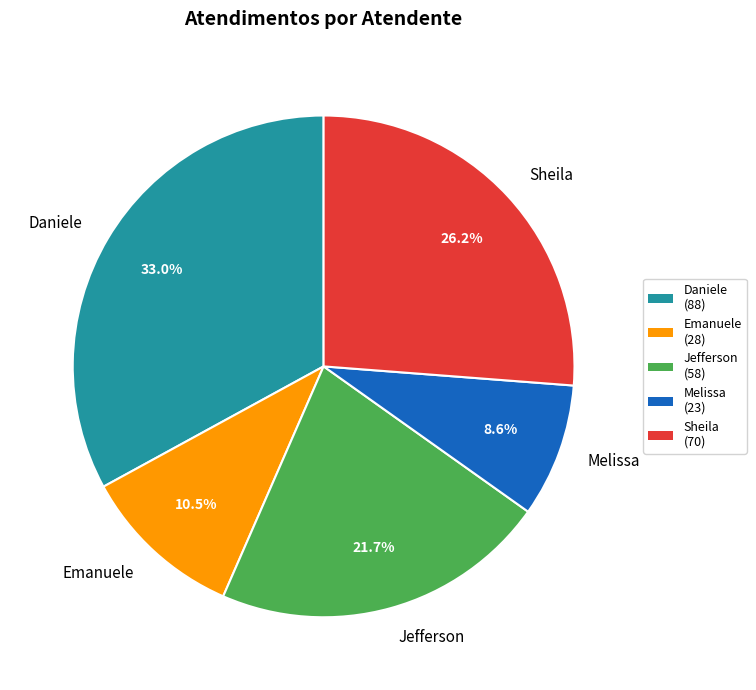

Approximately how many times larger is the value at Emanuele compared to Melissa?

1.2